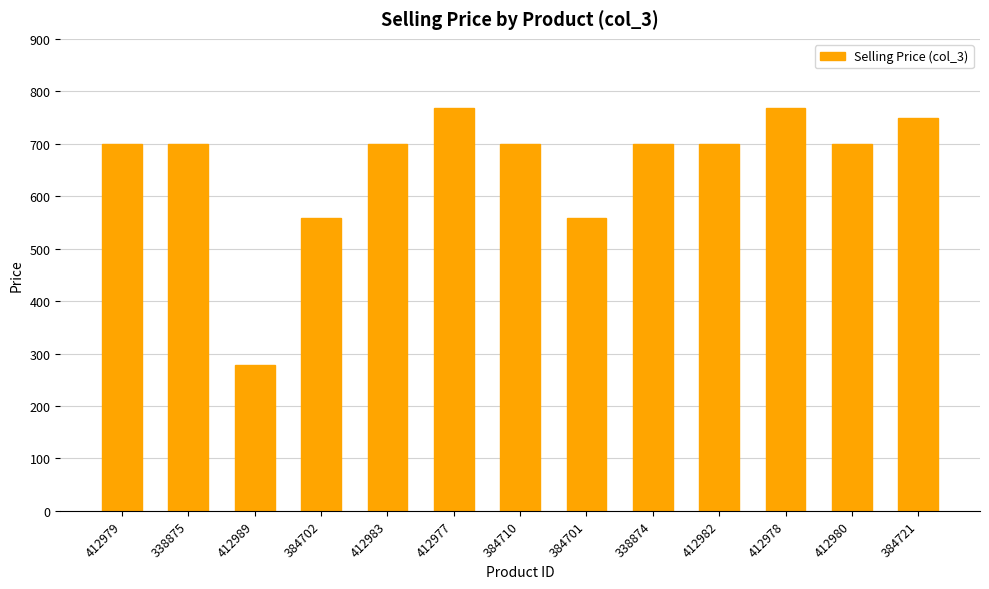

What value does the data have at 384701, to the nearest 50?

550